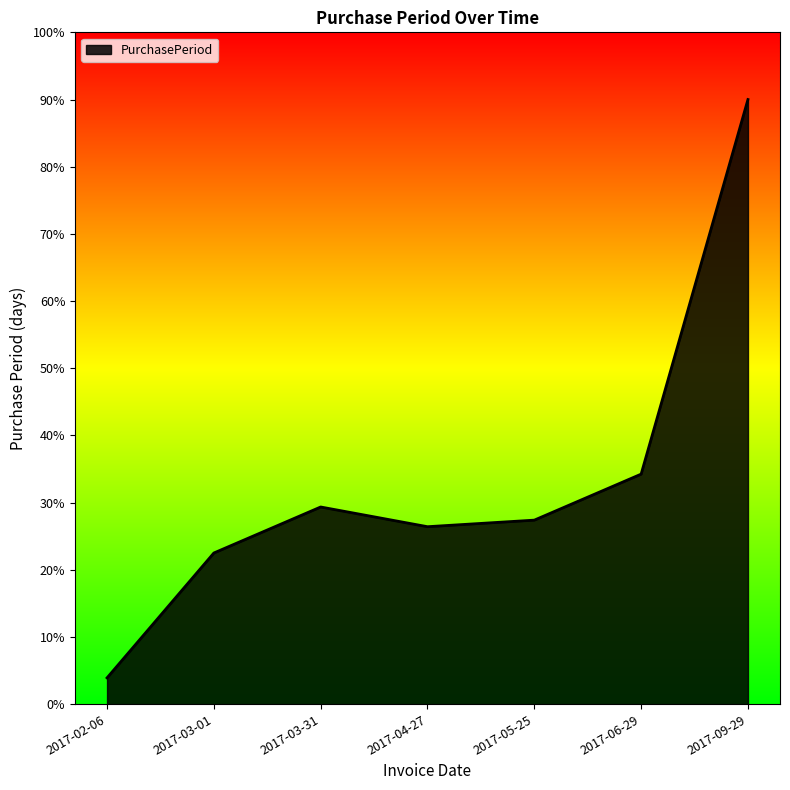

What position from the right is 2017-04-27?

4